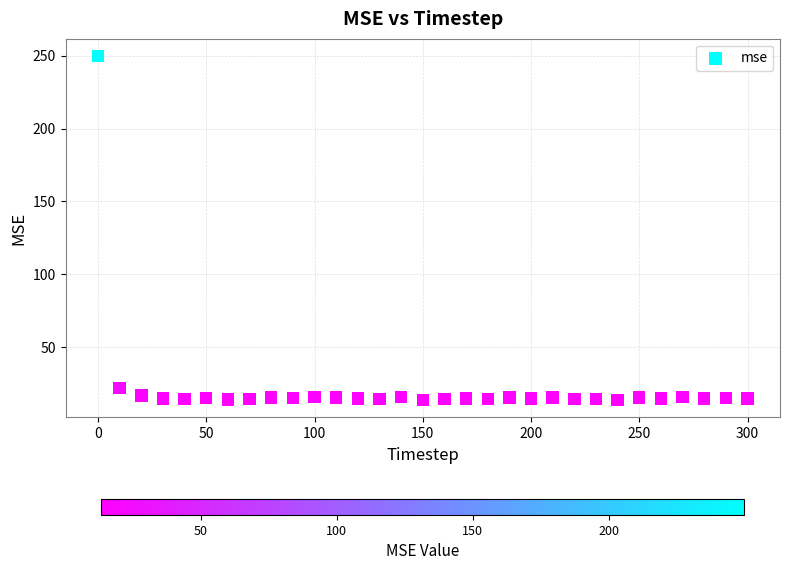

What is the range of X values (max minus min)?

300.0